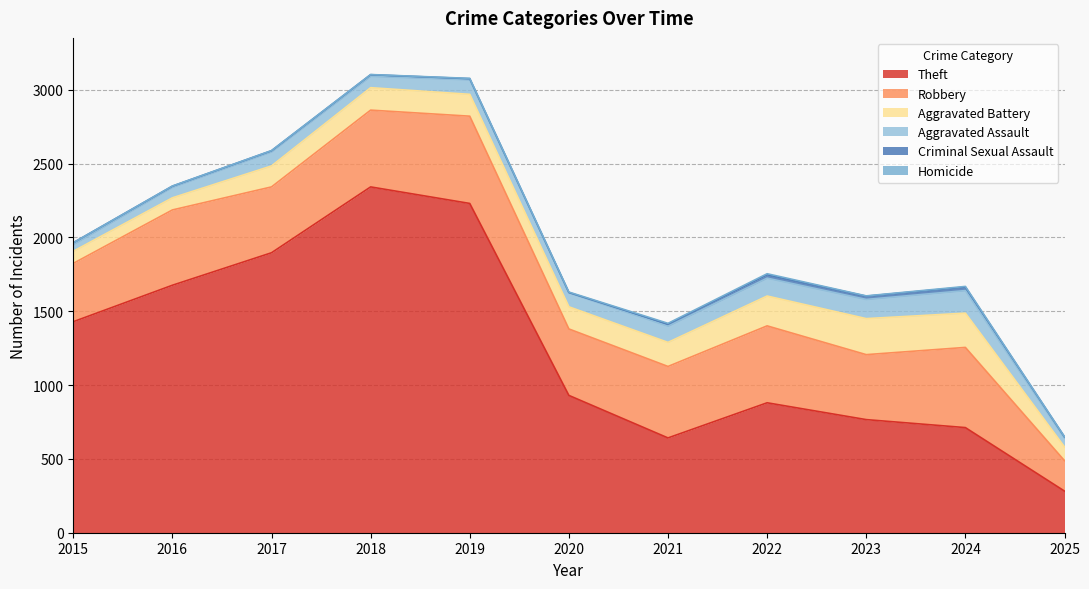

List the labels in order of Criminal Sexual Assault value, largest first.

2022, 2024, 2023, 2021, 2015, 2018, 2025, 2016, 2017, 2019, 2020